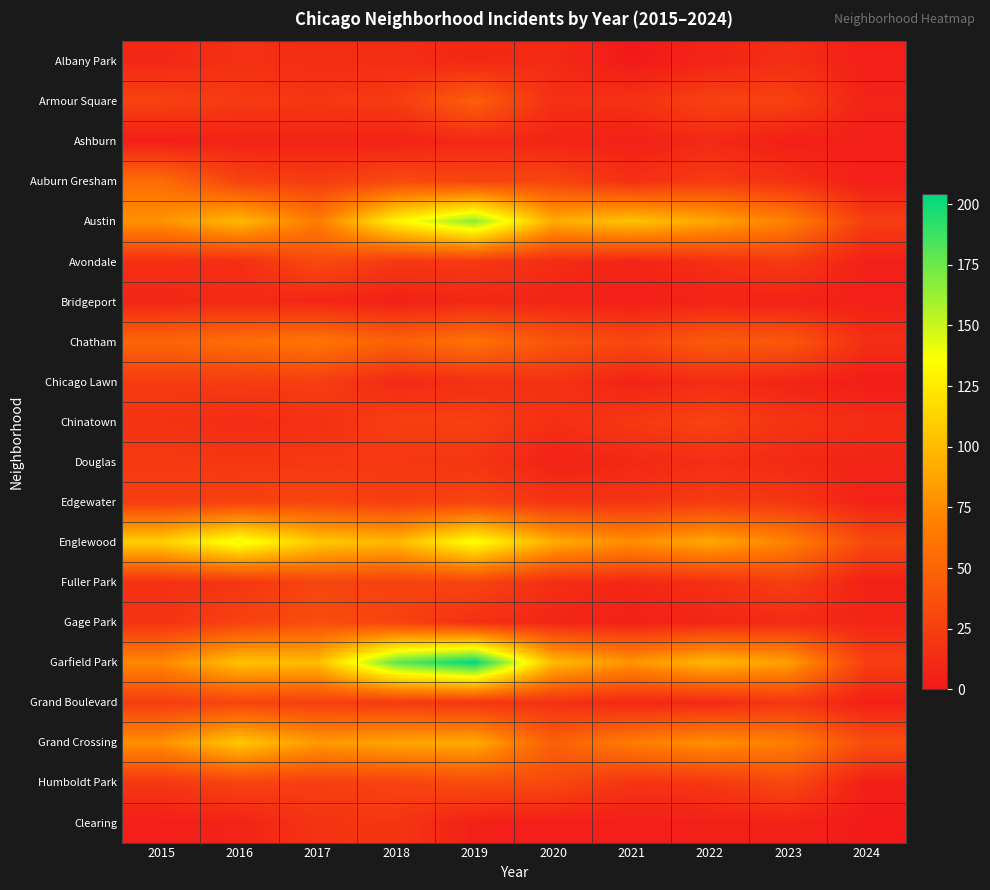

Rank the series by their maximum value, from highest to lowest.

Garfield Park, Austin, Englewood, Grand Crossing, Chatham, Auburn Gresham, Armour Square, Gage Park, Humboldt Park, Avondale, Edgewater, Fuller Park, Grand Boulevard, Chinatown, Chicago Lawn, Douglas, Clearing, Albany Park, Ashburn, Bridgeport